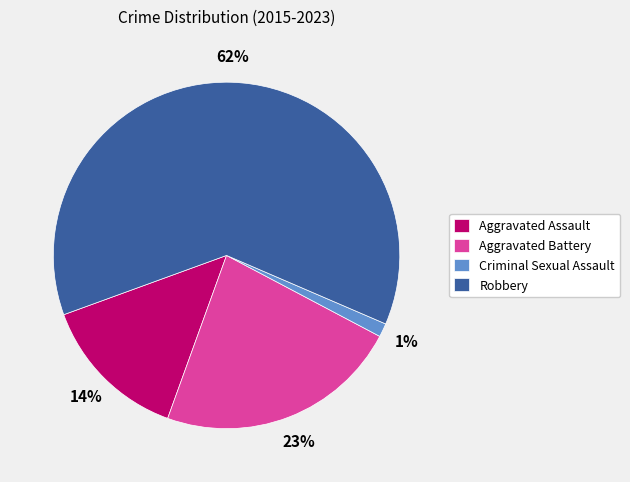

Is it true that Robbery is 62% of the pie?

True